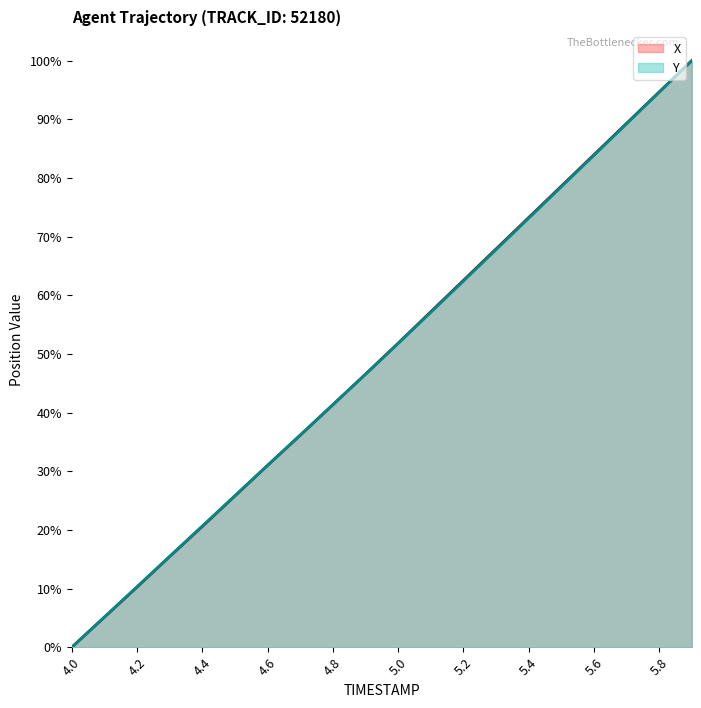

Rank the series at 5.3 from highest to lowest value.

X, Y